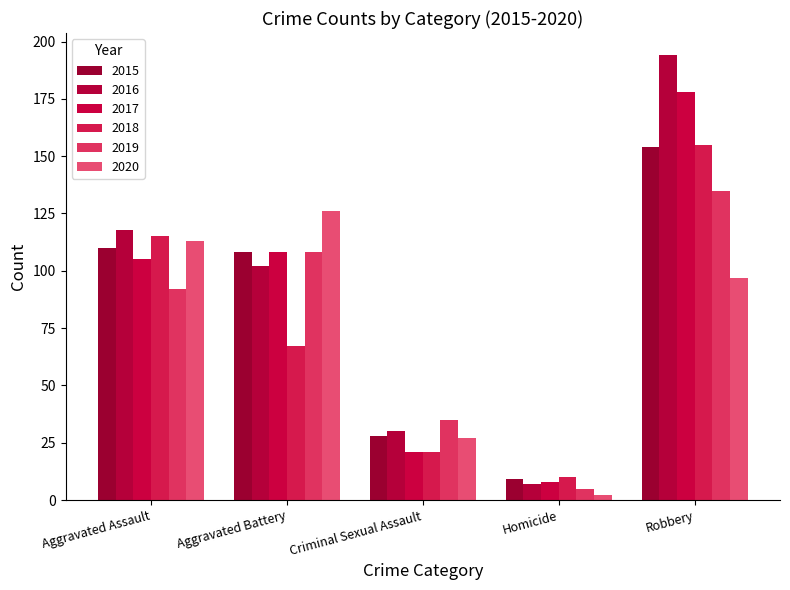

What is the lowest value of the 2015 series?

9